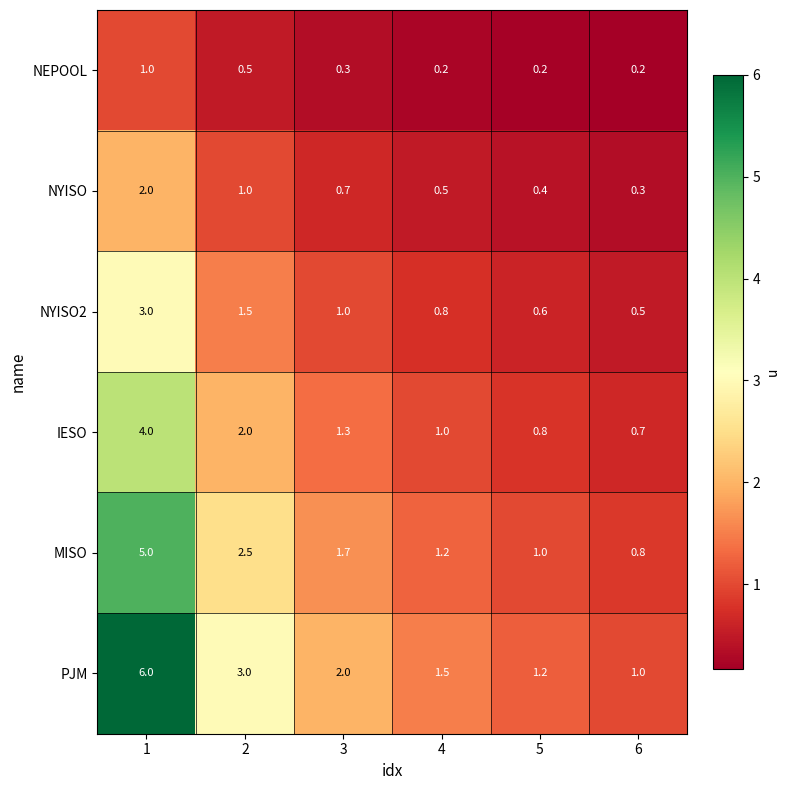

At 4, list the series in order from smallest to largest.

NEPOOL, NYISO, NYISO2, IESO, MISO, PJM